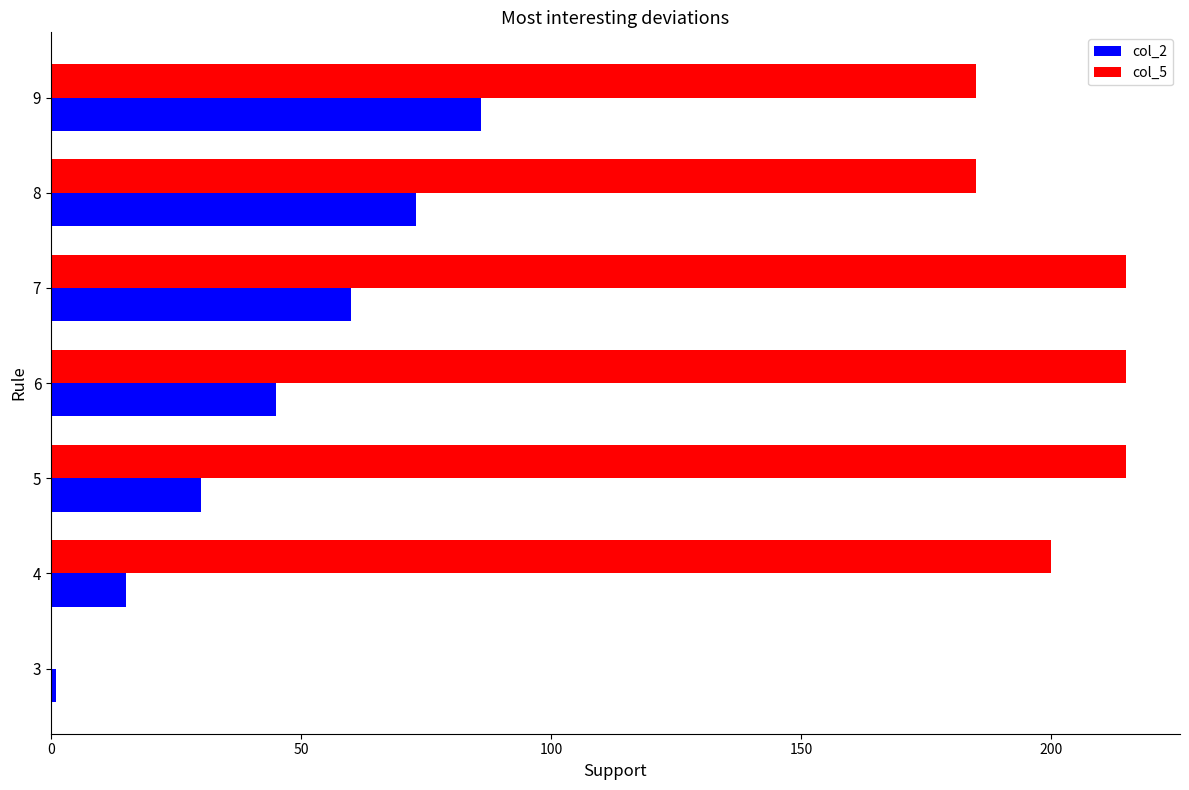

What is the sum of all col_5 values?

1215